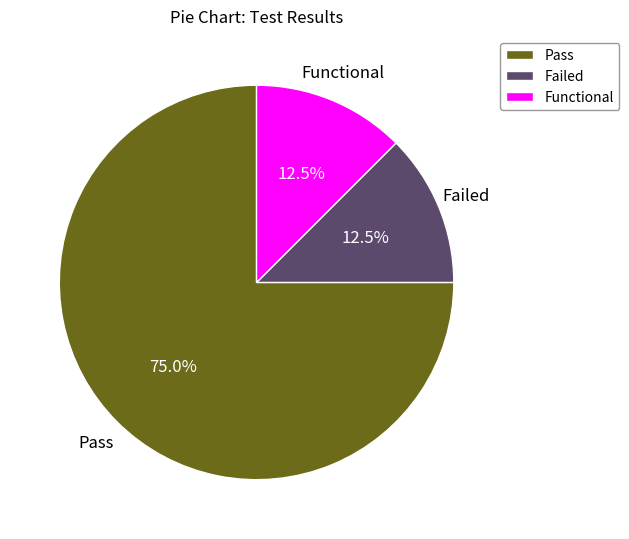

What portion of the pie excludes Pass?

25.0%